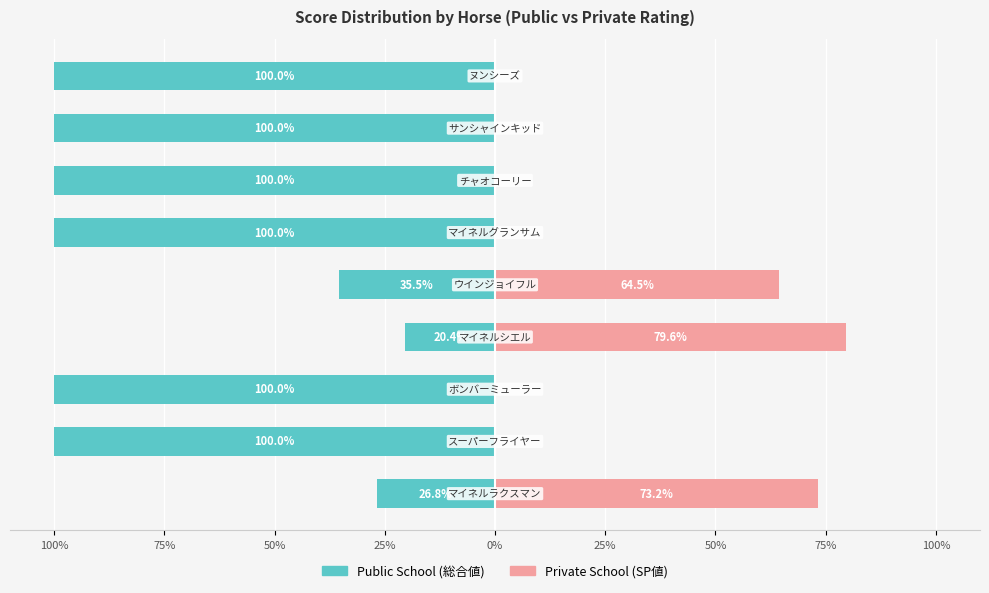

What is the difference between the second highest and second lowest values in the Private School series?

73.2